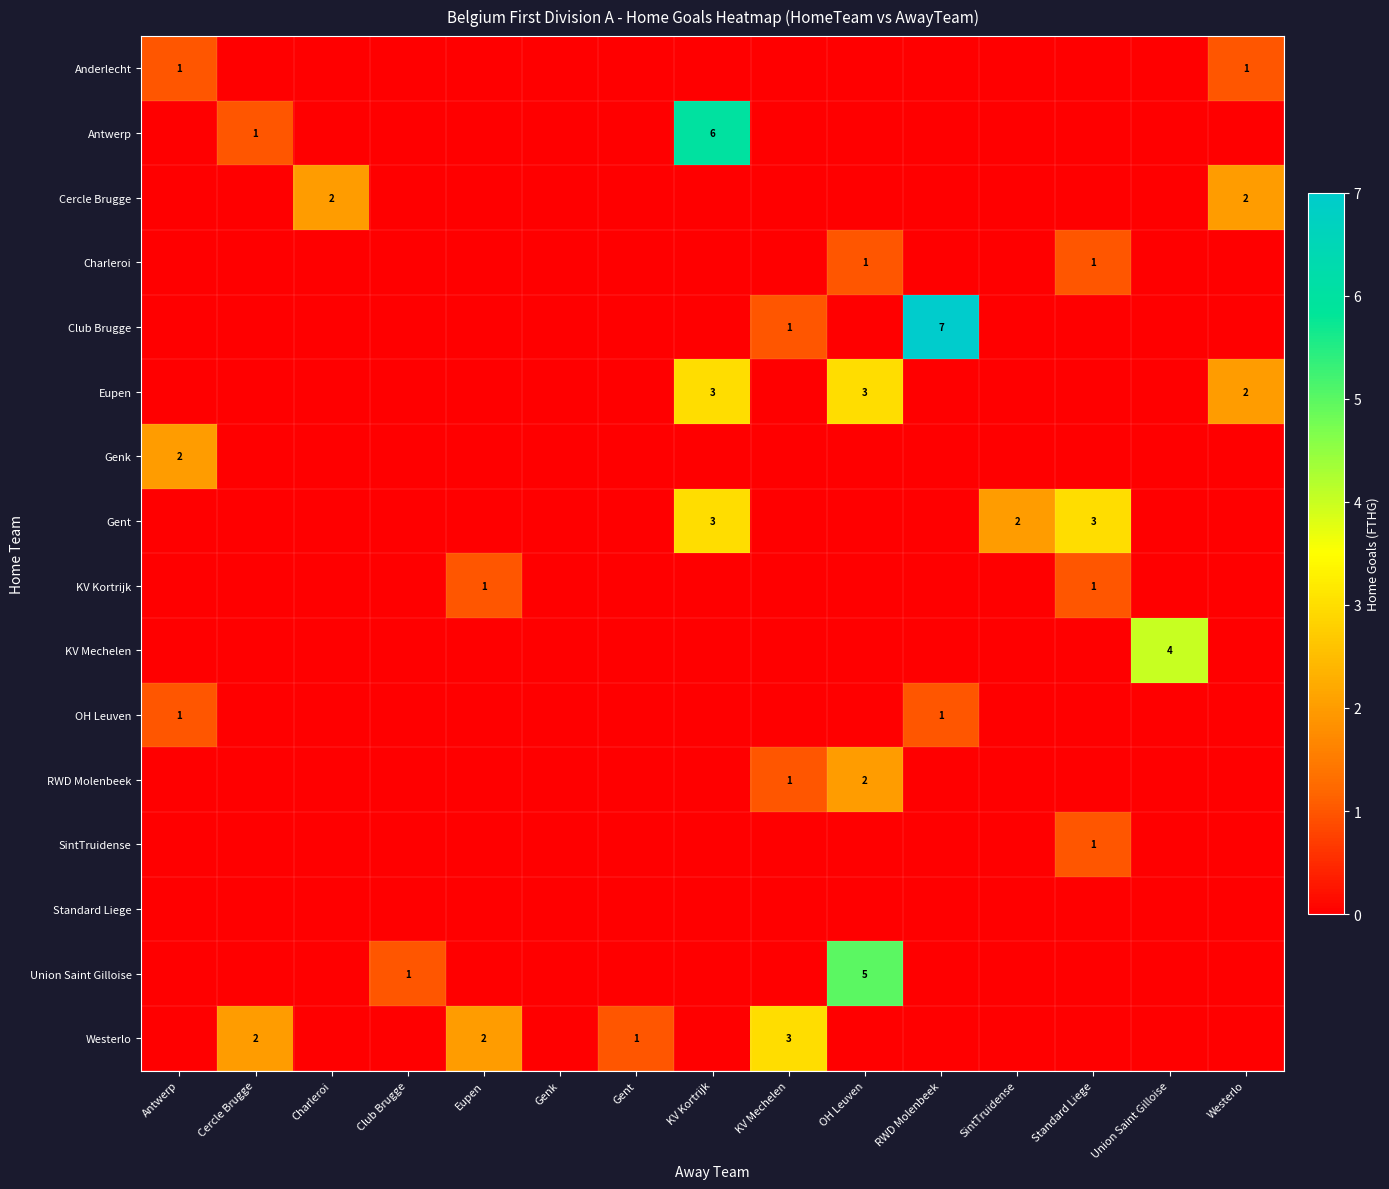

What is the sum of all Eupen values?

8